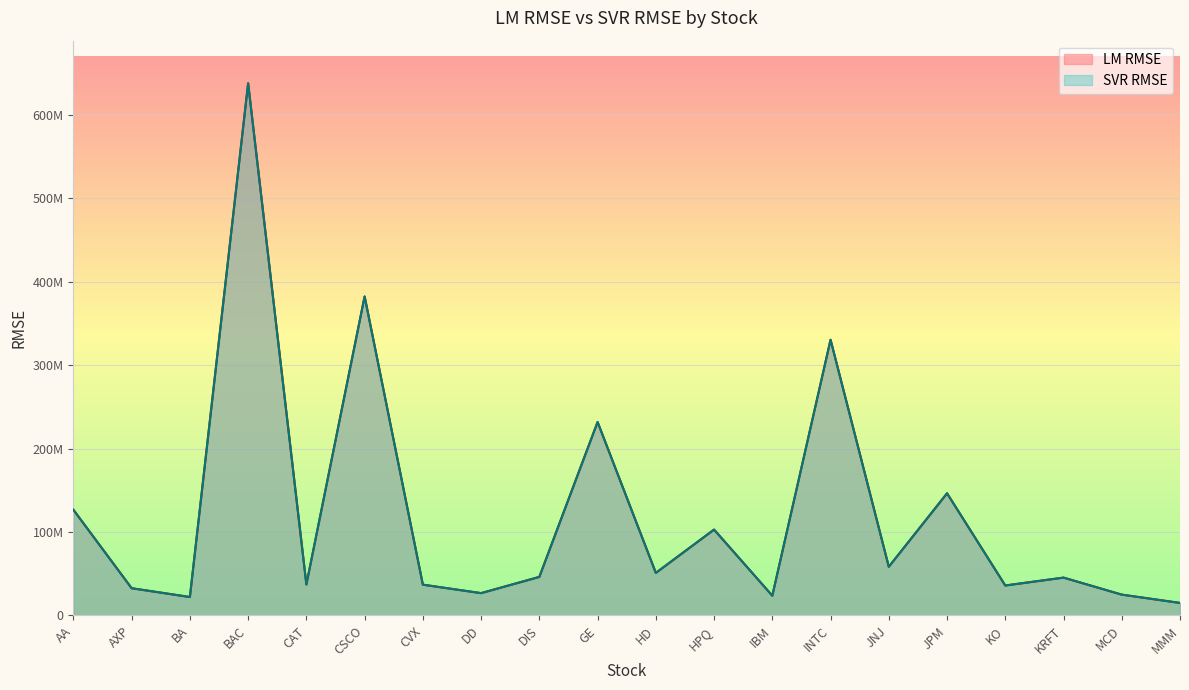

List the series in order of their overall mean, highest first.

SVR RMSE, LM RMSE